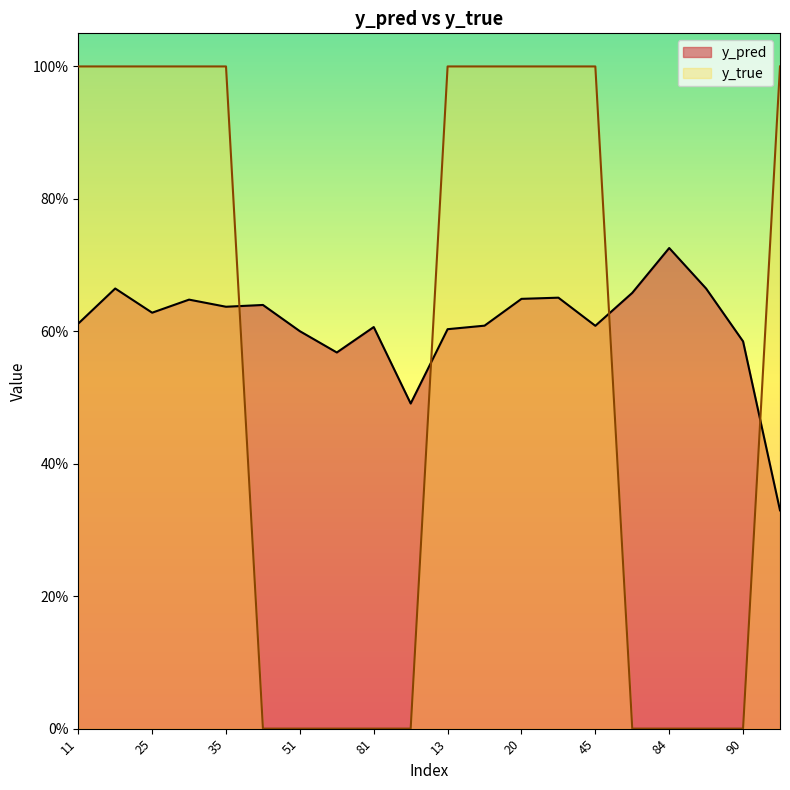

How many lines are shown in the chart?

2